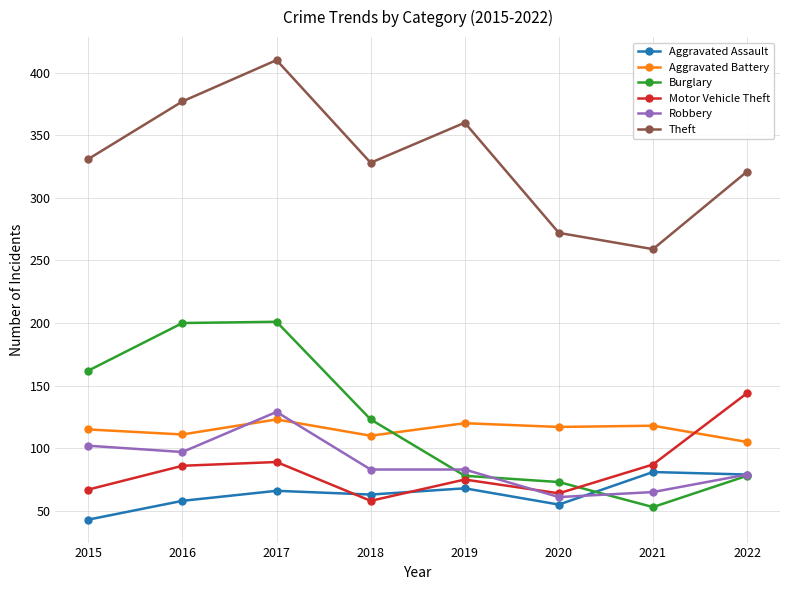

True or false: Burglary has more than 1 points higher than both neighbors.

False